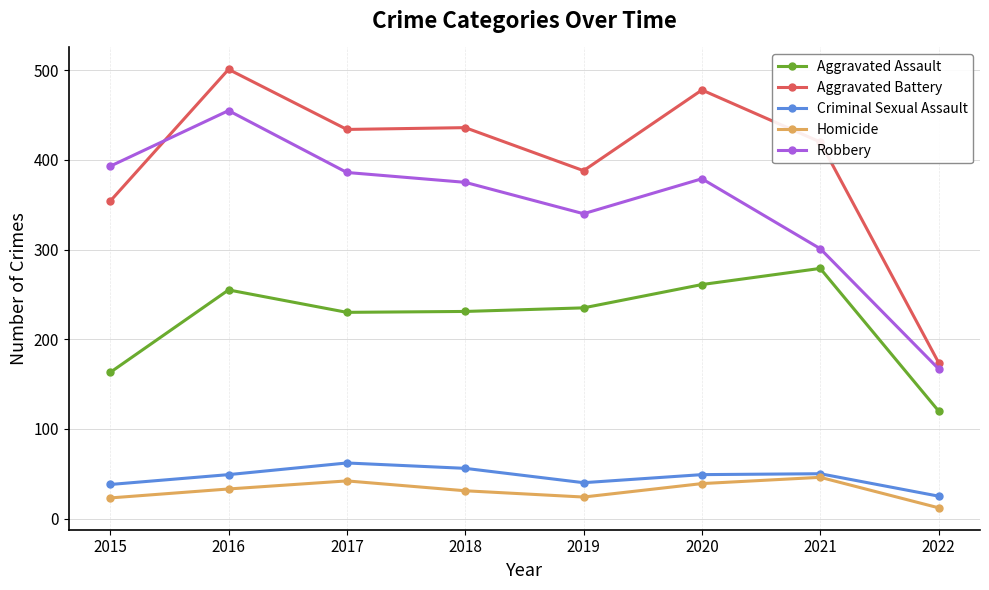

What is the difference between the highest and lowest values at 2019?

364